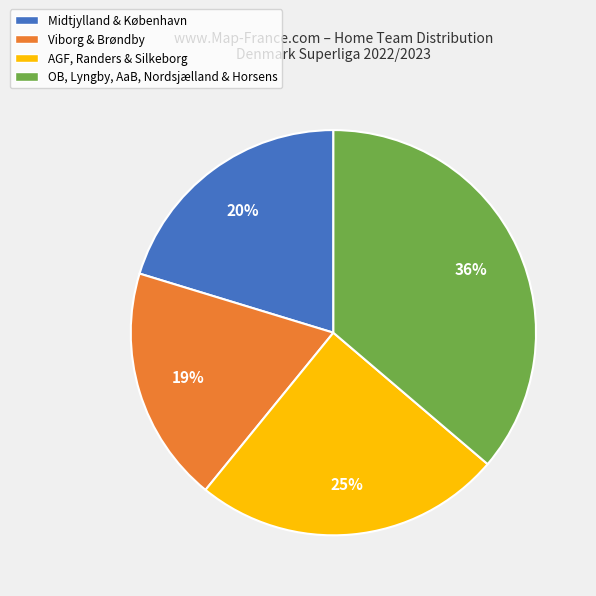

Count the number of slices in the pie.

4